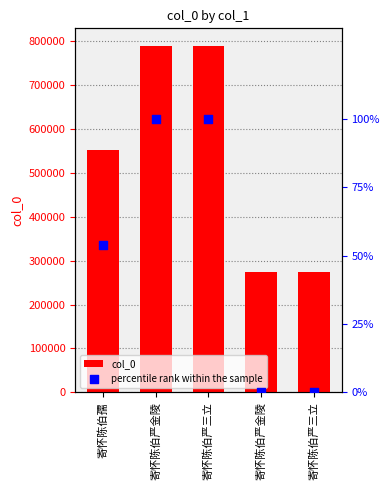

Is the value of percentile rank within the sample at 寄怀陈伯严金陵 greater than the value of col_0 at 寄怀陈伯严金陵?

No